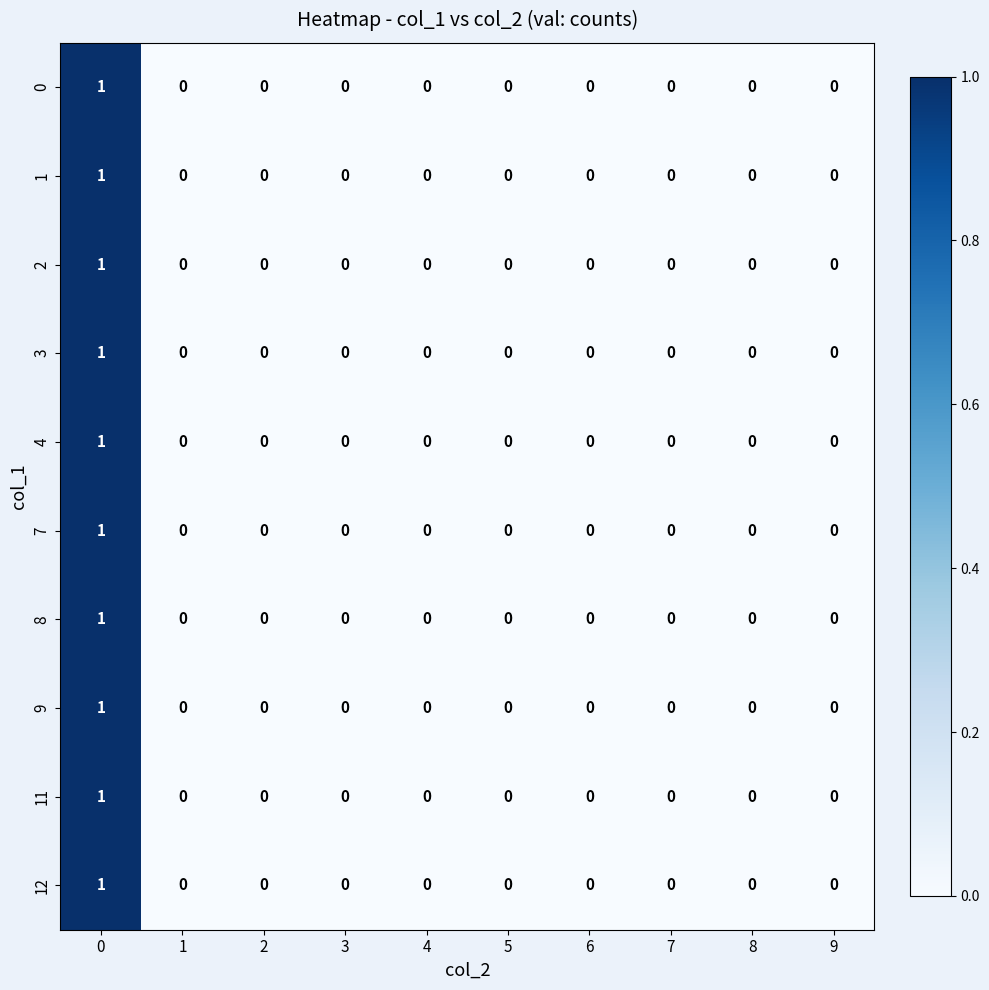

How many 4 values are between 0 and 1?

10